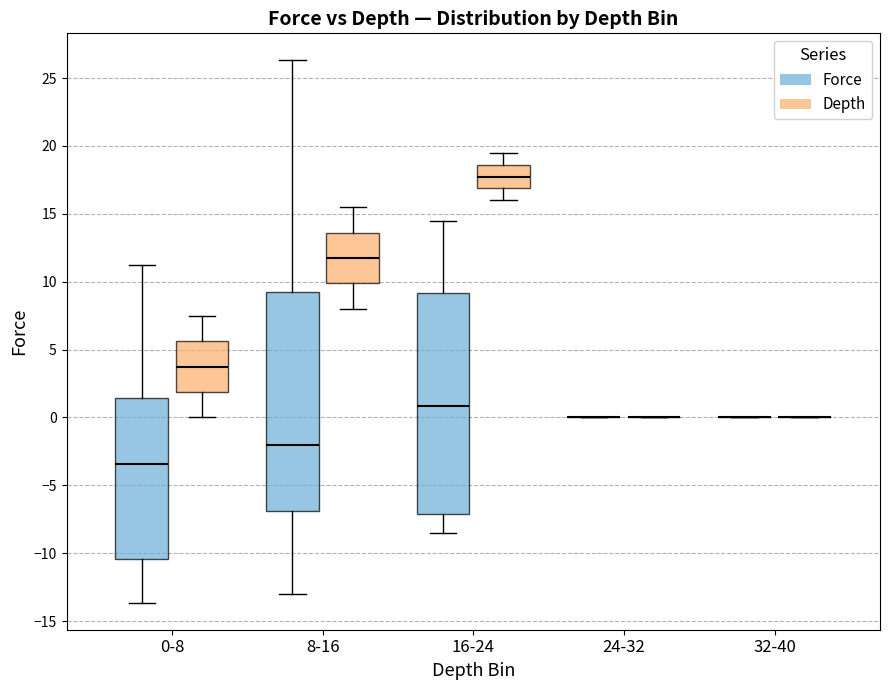

Reading left to right, read every box against the y-axis: the position of its median line, the range the box covers, and the ends of its whiskers. The values are not printed on the chart, so give them approximately, as read against the axis.

0-8 (Force): median -3.5, box -10.5 to 1.5, whiskers -13.5 to 11.0
0-8 (Depth): median 4.0, box 2.0 to 5.5, whiskers 0.0 to 7.5
8-16 (Force): median -2.0, box -7.0 to 9.5, whiskers -13.0 to 26.5
8-16 (Depth): median 12.0, box 10.0 to 13.5, whiskers 8.0 to 15.5
16-24 (Force): median 1.0, box -7.0 to 9.0, whiskers -8.5 to 14.5
16-24 (Depth): median 18.0, box 17.0 to 18.5, whiskers 16.0 to 19.5
24-32 (Force): box collapsed to a line at 0.0, whiskers 0.0 to 0.0
24-32 (Depth): box collapsed to a line at 0.0, whiskers 0.0 to 0.0
32-40 (Force): box collapsed to a line at 0.0, whiskers 0.0 to 0.0
32-40 (Depth): box collapsed to a line at 0.0, whiskers 0.0 to 0.0